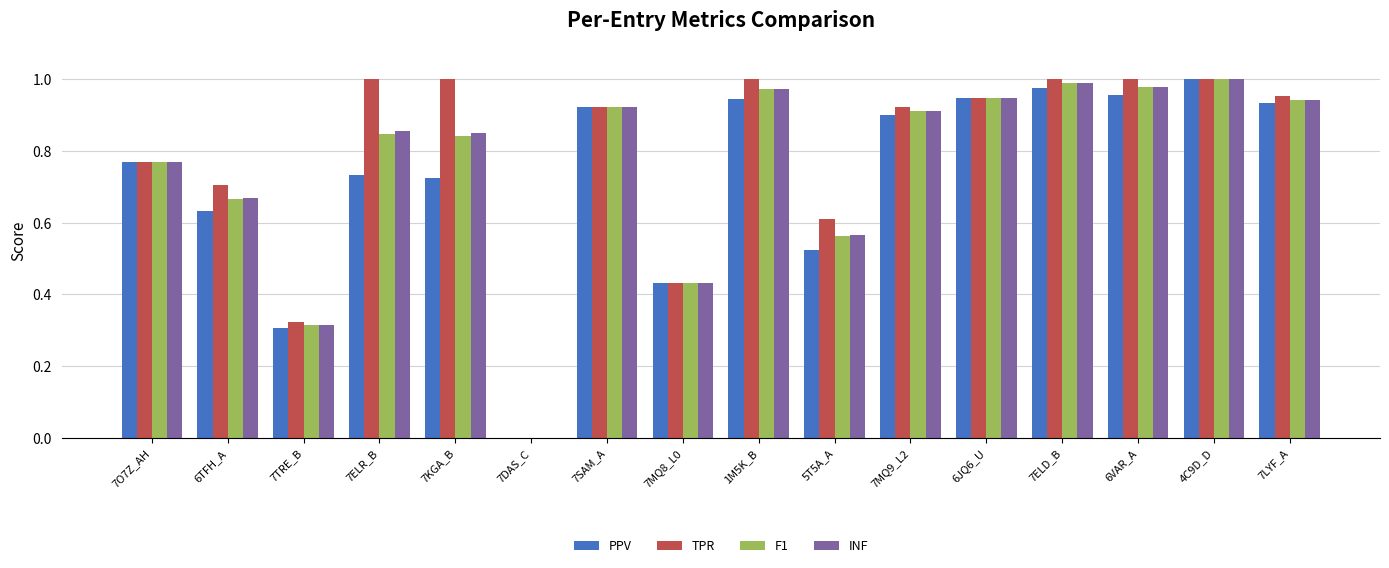

Between 7TRE_B and 1M5K_B, which series saw the biggest shift?

TPR